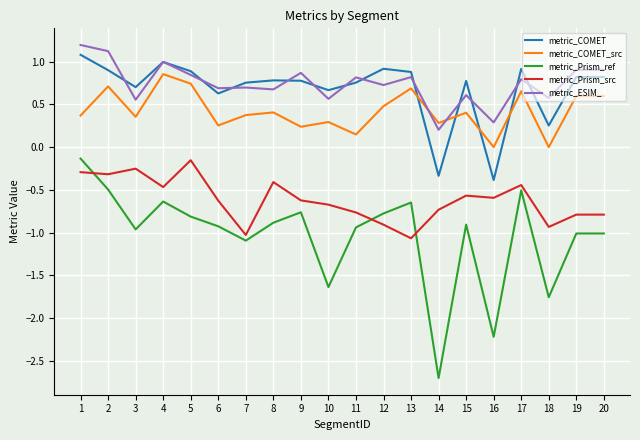

At how many categories does at least one series exceed -1?

20